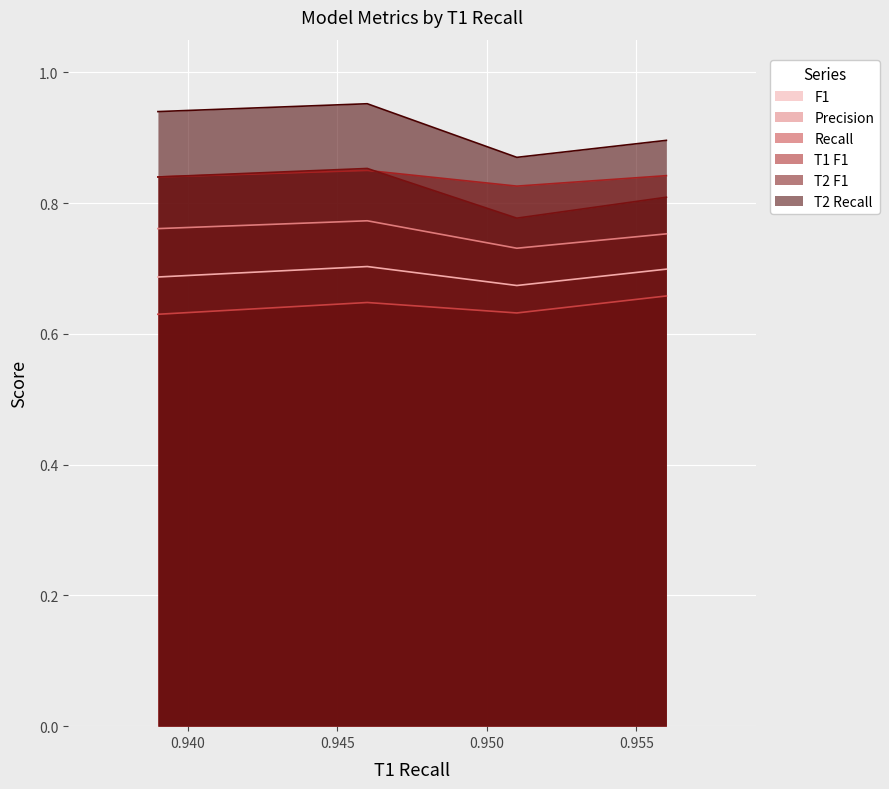

True or false: T2 Recall and F1 intersect in this chart.

False